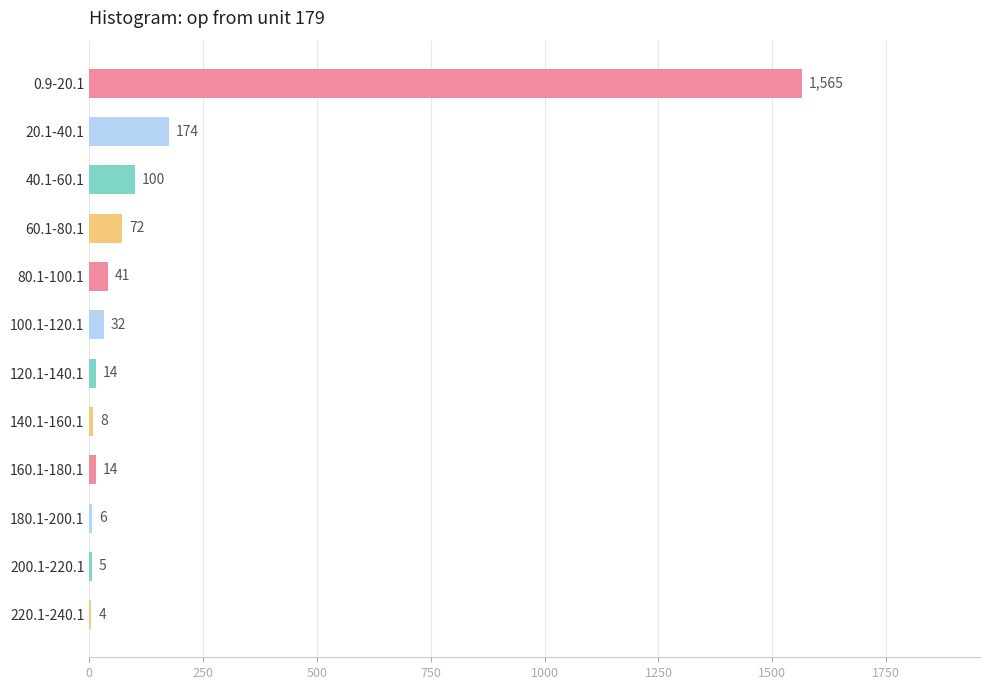

What is the change in value from 60.1-80.1 to 220.1-240.1?

-68